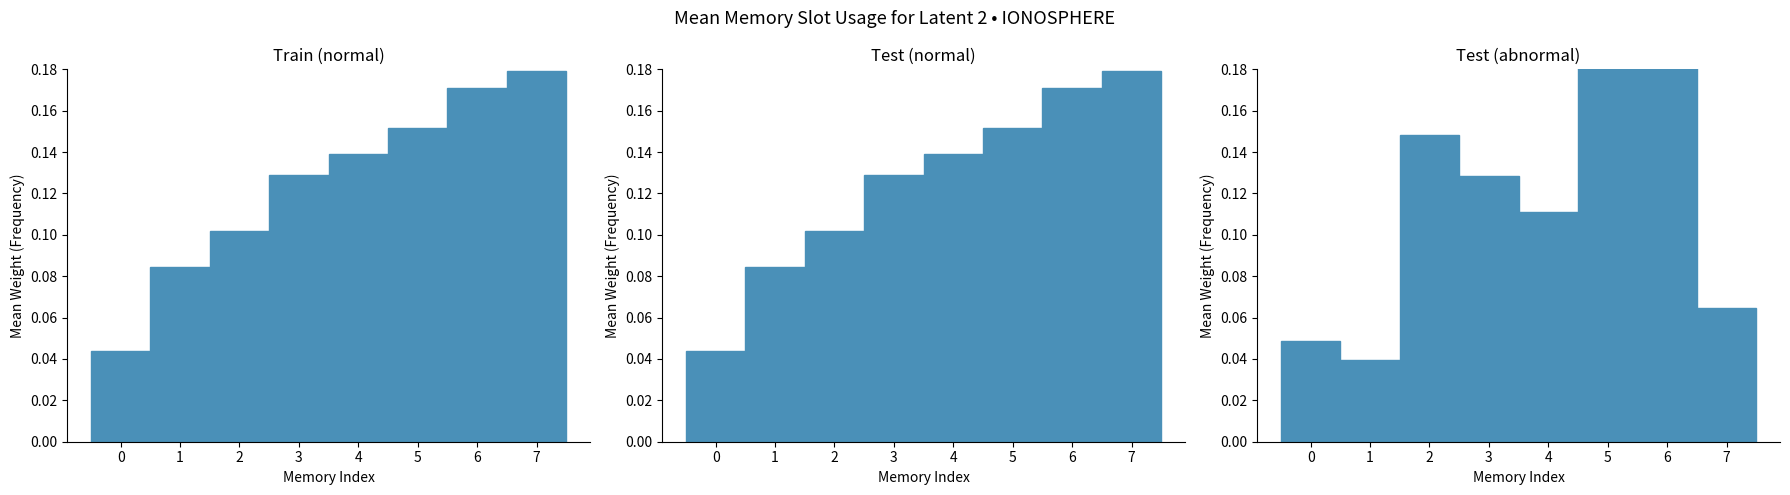

How many Test (abnormal) values are between 0 and 1?

8